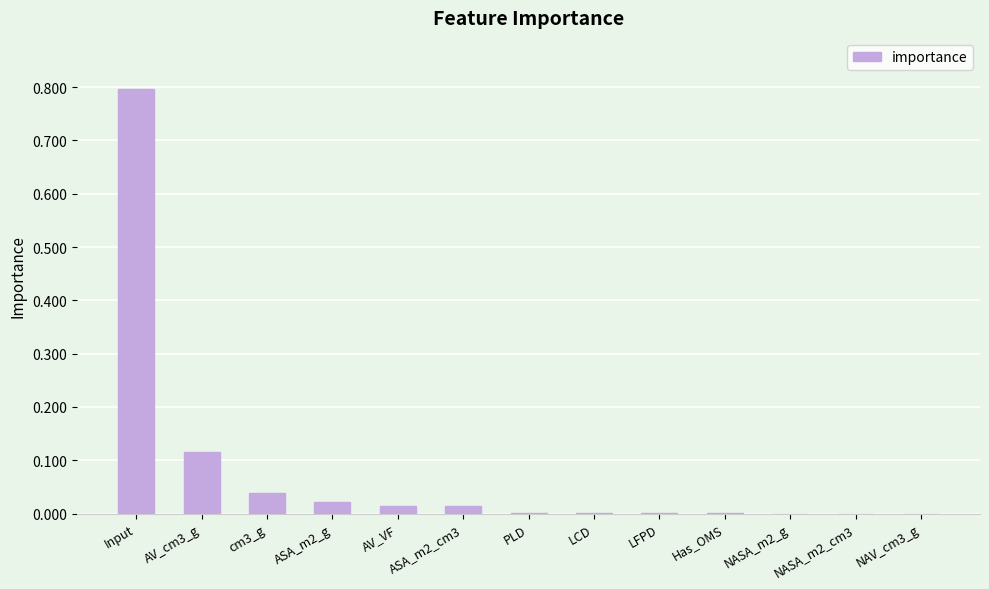

True or false: the data shows 0.1 at cm3_g.

False